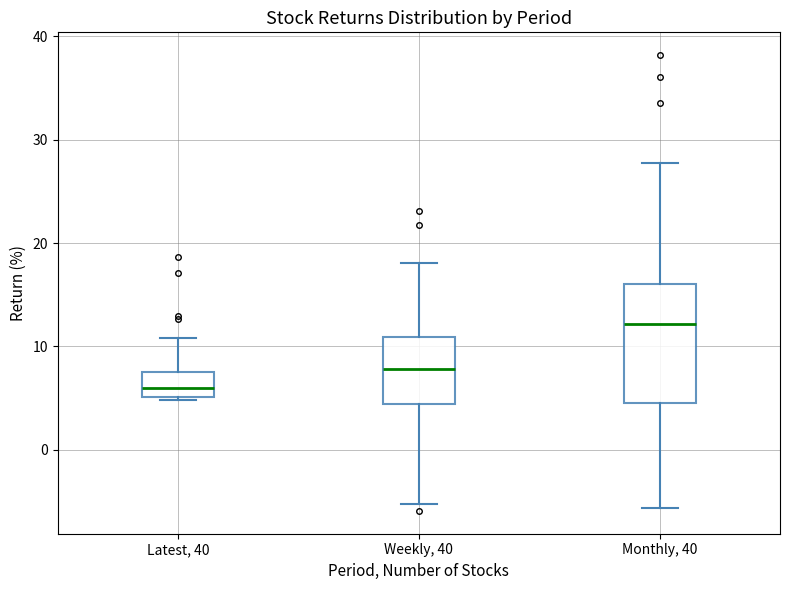

Comparing the boxes themselves (not the whiskers), which one is the tallest?

Monthly, 40